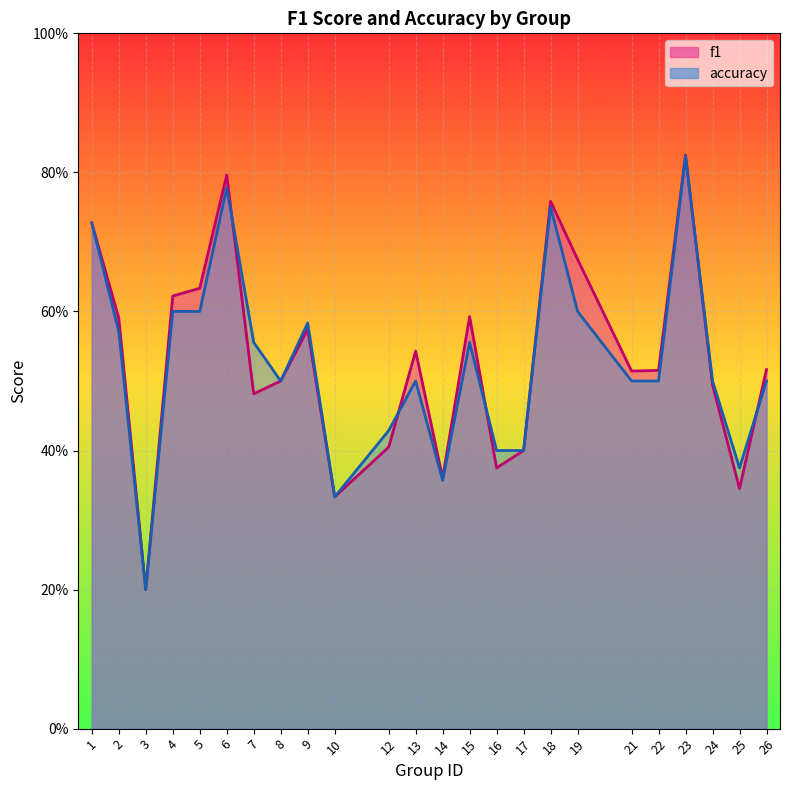

The value of f1 at 22 is 0.7. True or false?

False